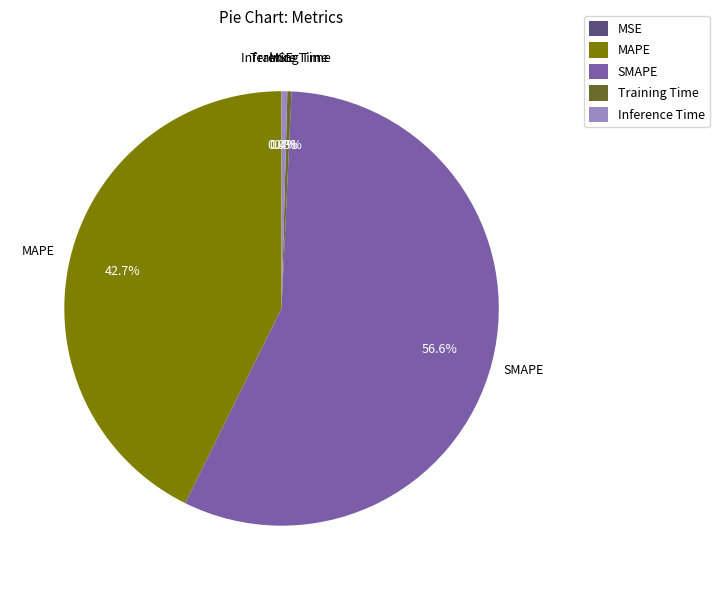

Between Inference Time and SMAPE, which is larger?

SMAPE